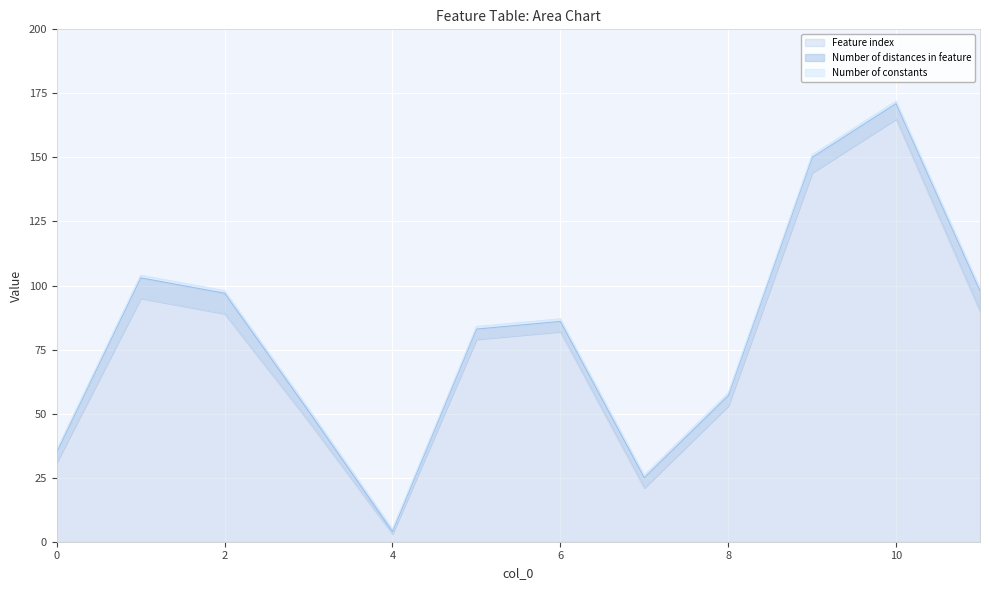

True or false: Feature index and Number of distances in feature cross at least once.

False